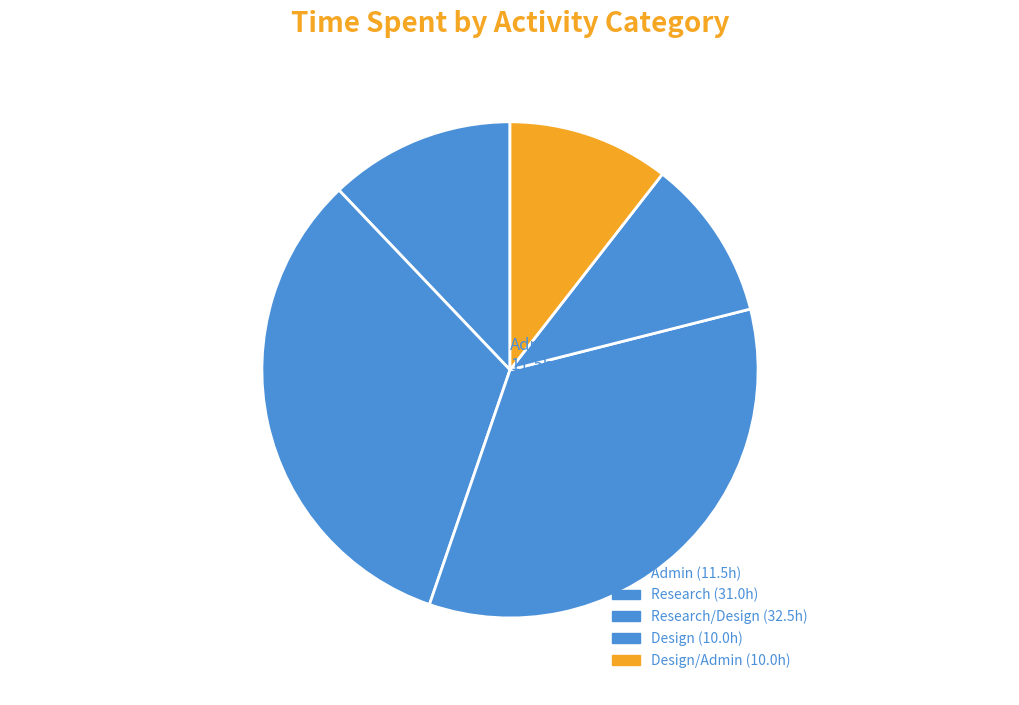

Count the number of slices in the pie.

5